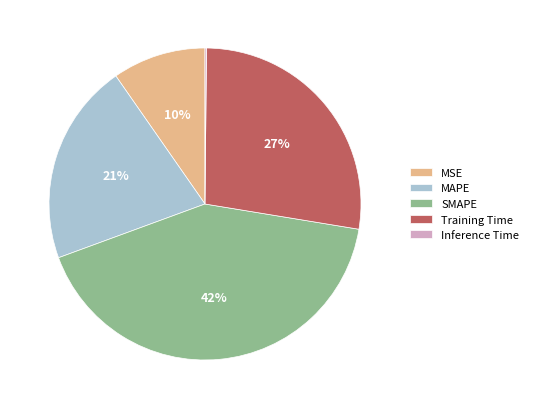

Is it true that Training Time is 19% of the pie?

False